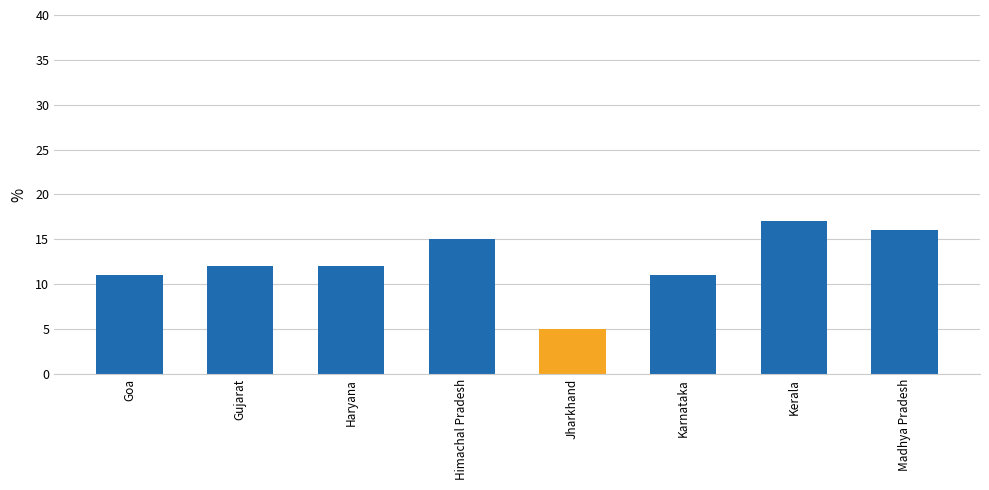

At which category does the chart reach its minimum across all series?

Jharkhand